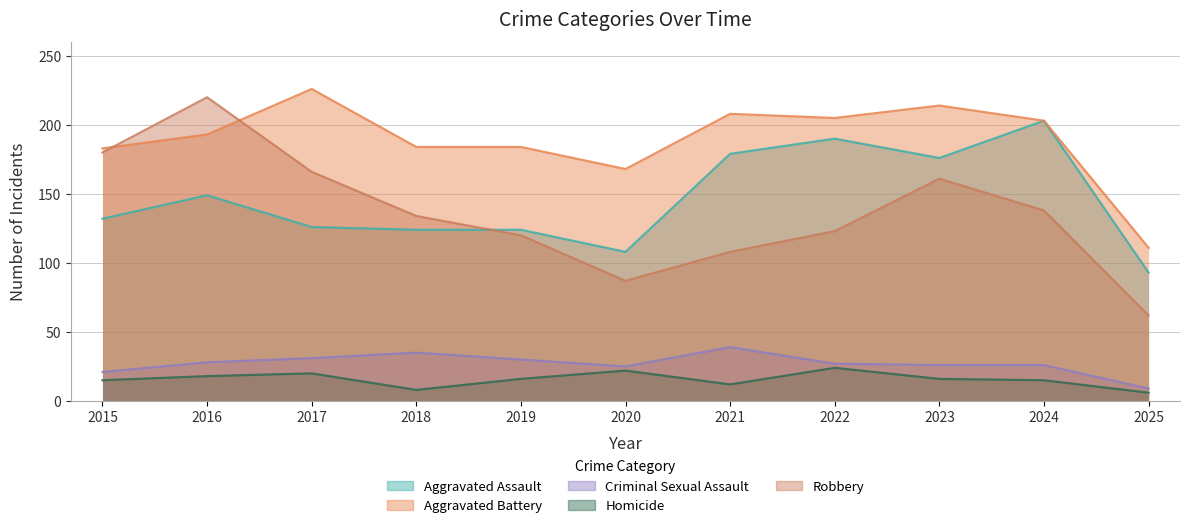

True or false: Aggravated Battery has a value of 111 at 2025.

True